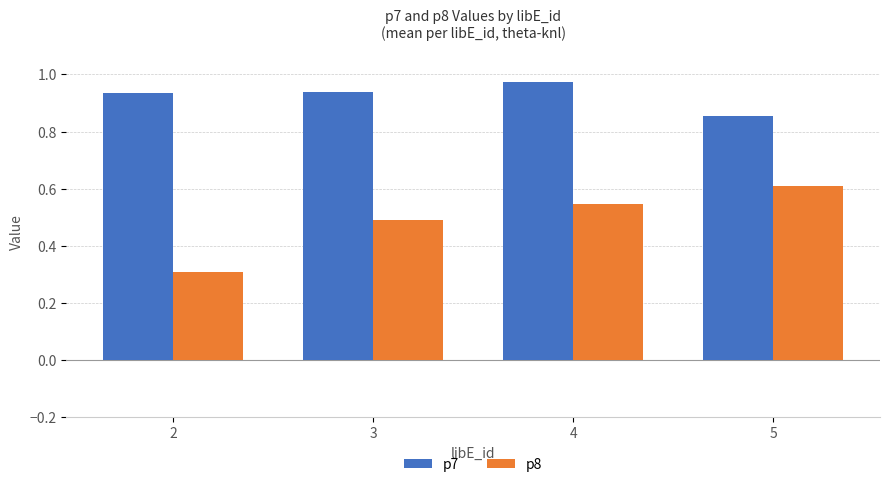

True or false: p8 has a value of 0.5 at 4.

True